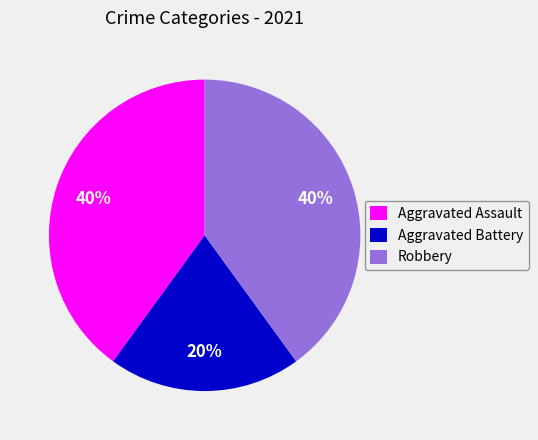

Does Aggravated Battery account for over 50% of the chart?

No